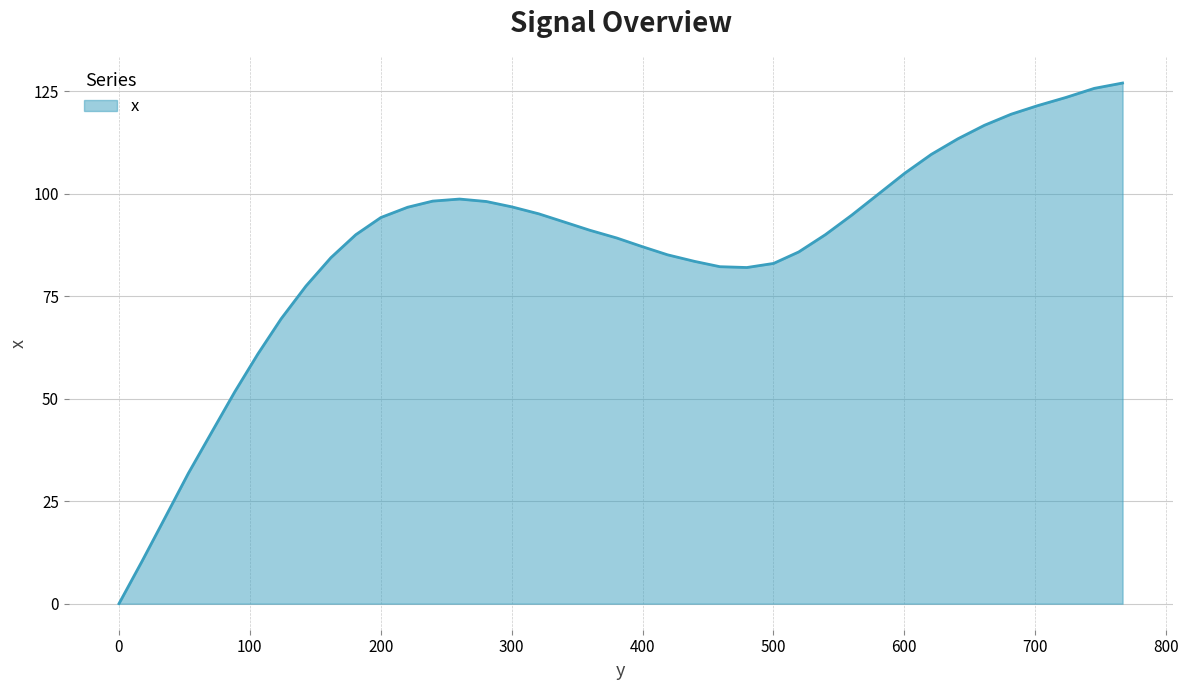

What is the greatest value displayed?

127.0